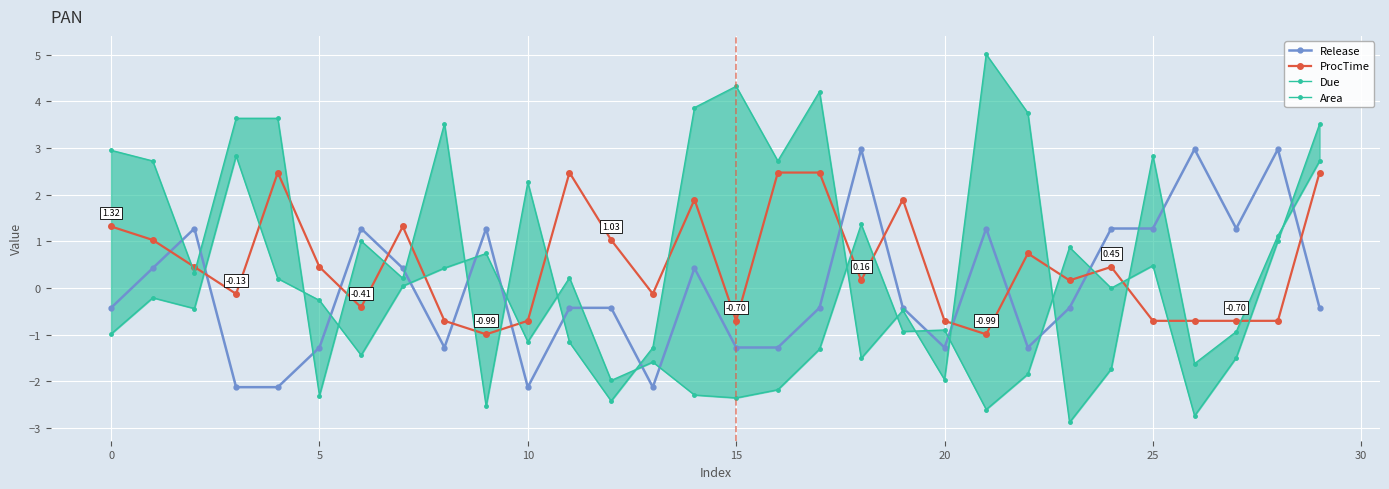

Is this an area chart (filled region under the line)?

No